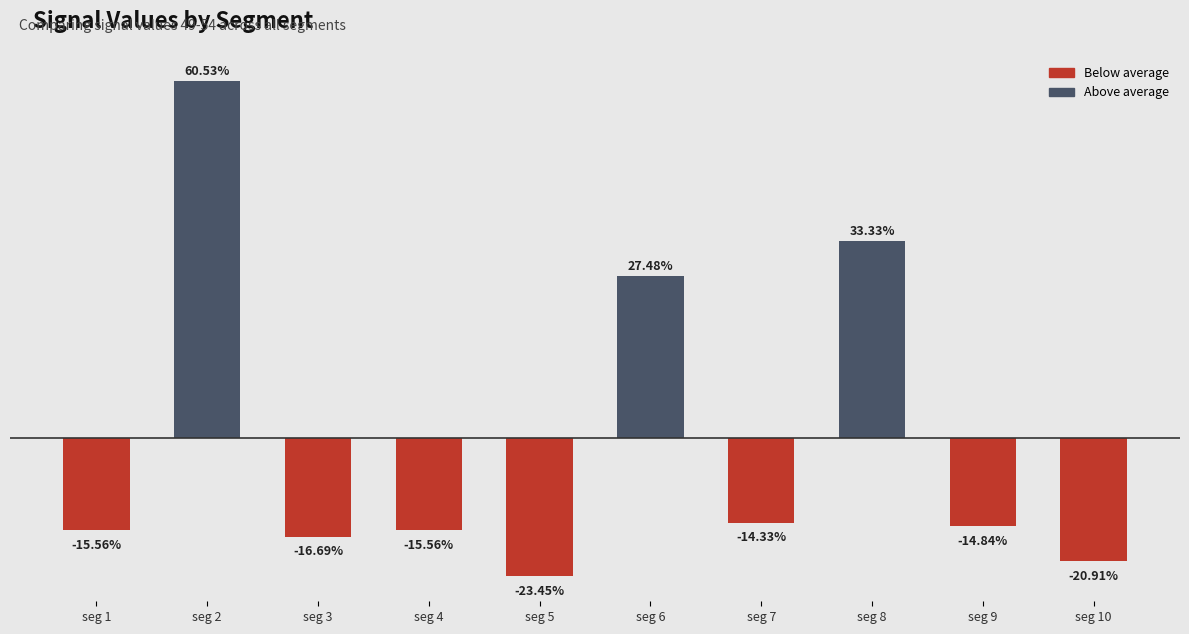

Between seg 2 and seg 1, which is larger?

seg 2